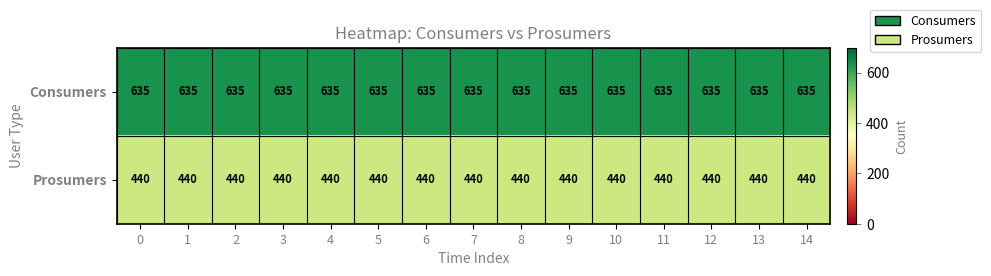

How many distinct data groups are displayed?

2